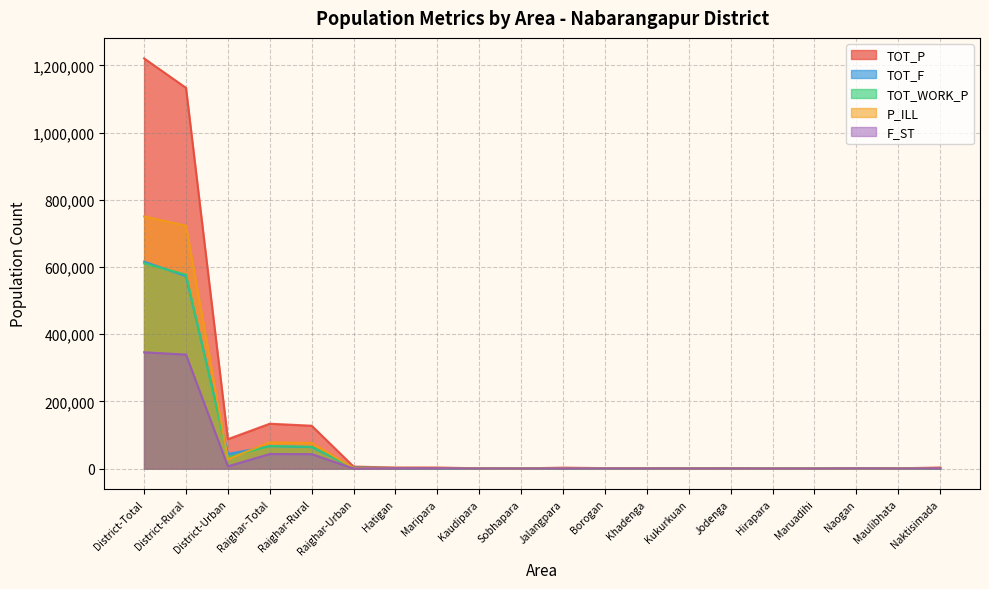

In TOT_P, how many points are lower than both neighbors (excluding endpoints)?

6